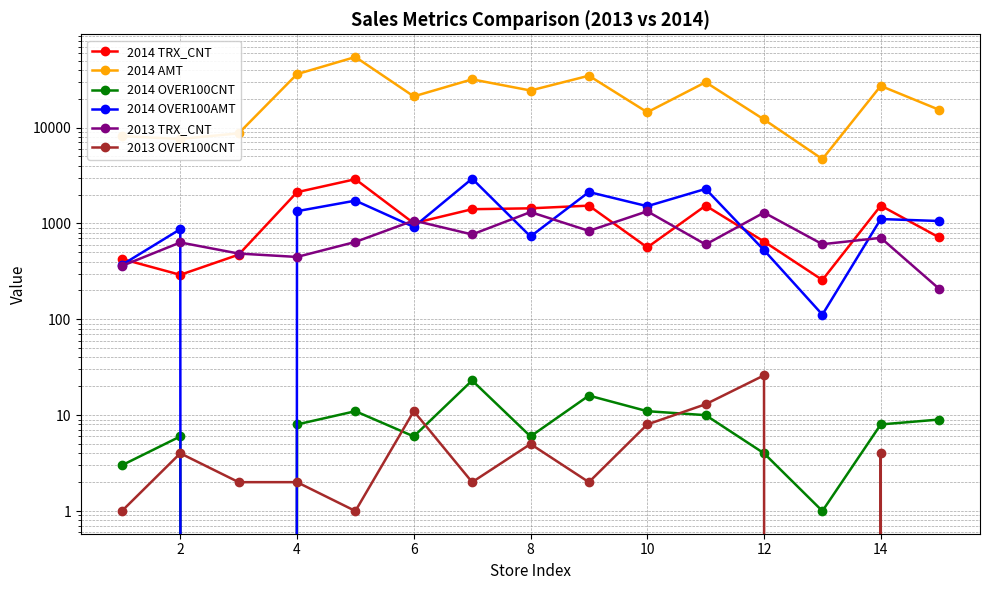

How many series are shown in this chart?

6